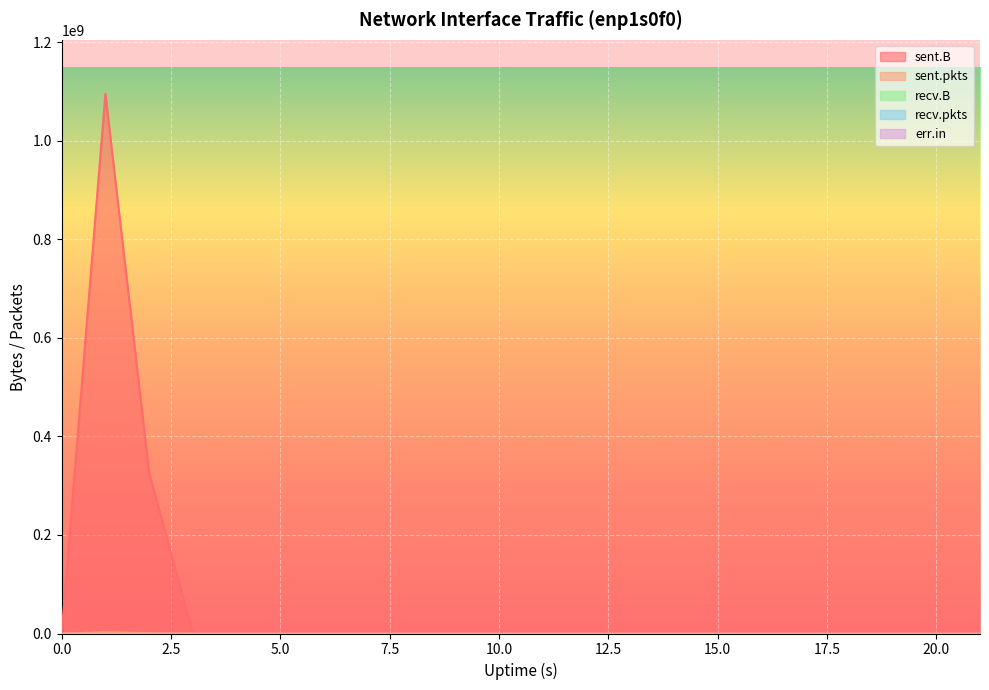

At how many categories does at least one series exceed 903497072?

1